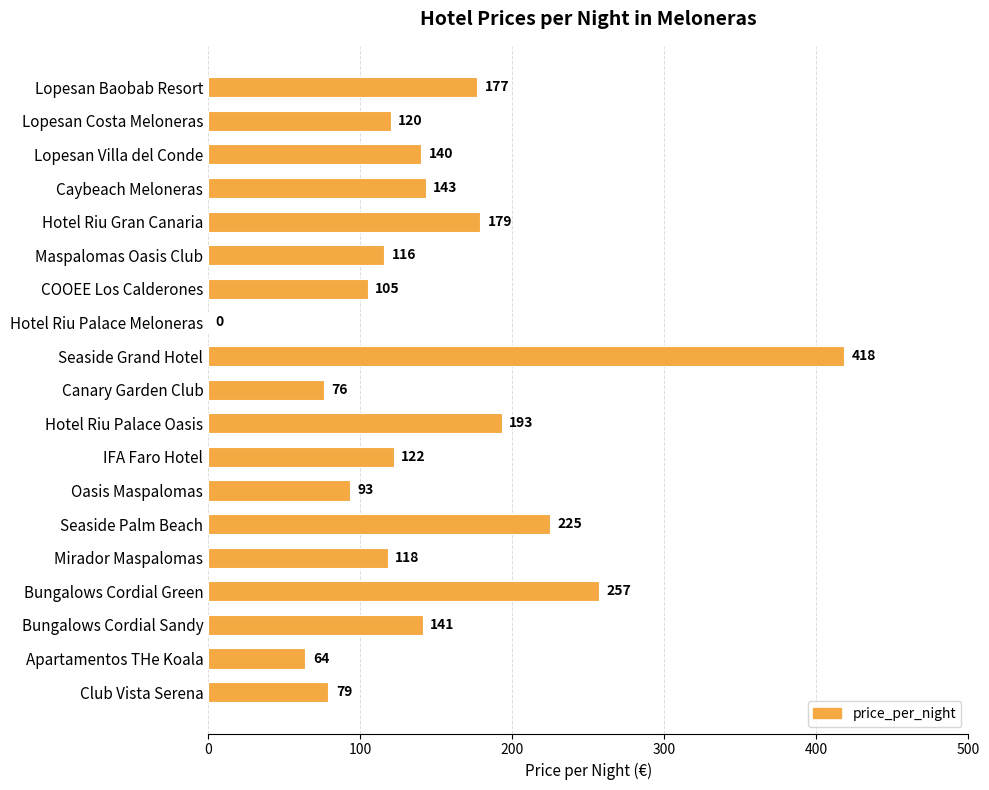

Which label corresponds to the largest value in the chart?

Seaside Grand Hotel